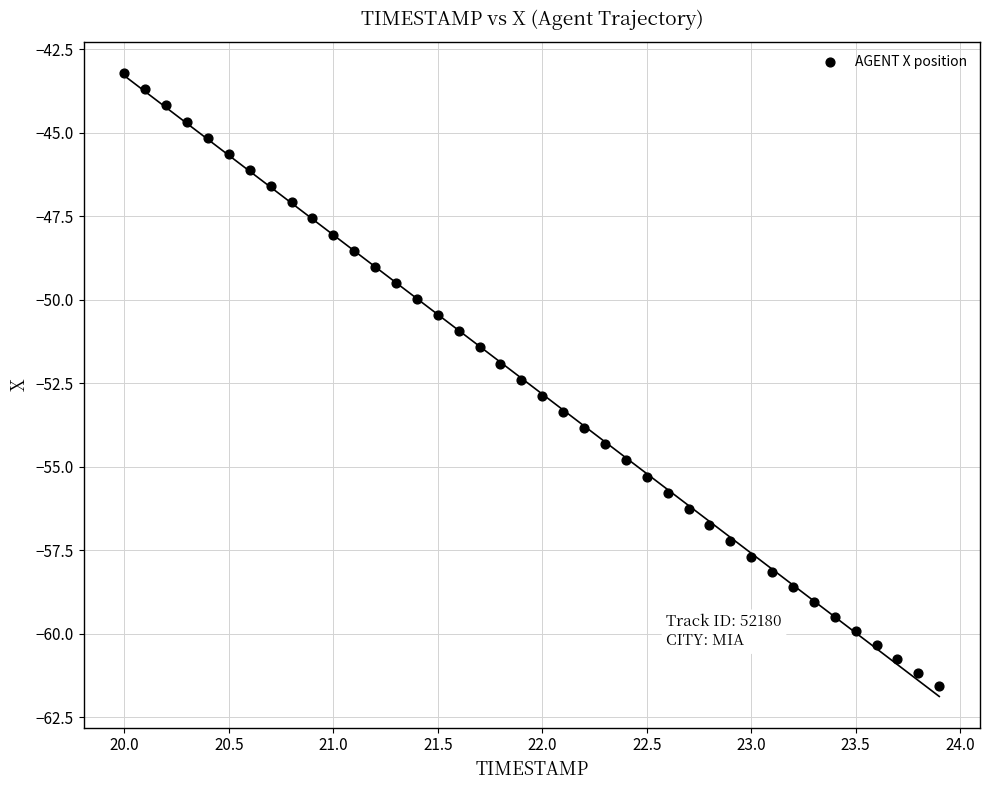

What is the range of Y values (max minus min)?

18.4